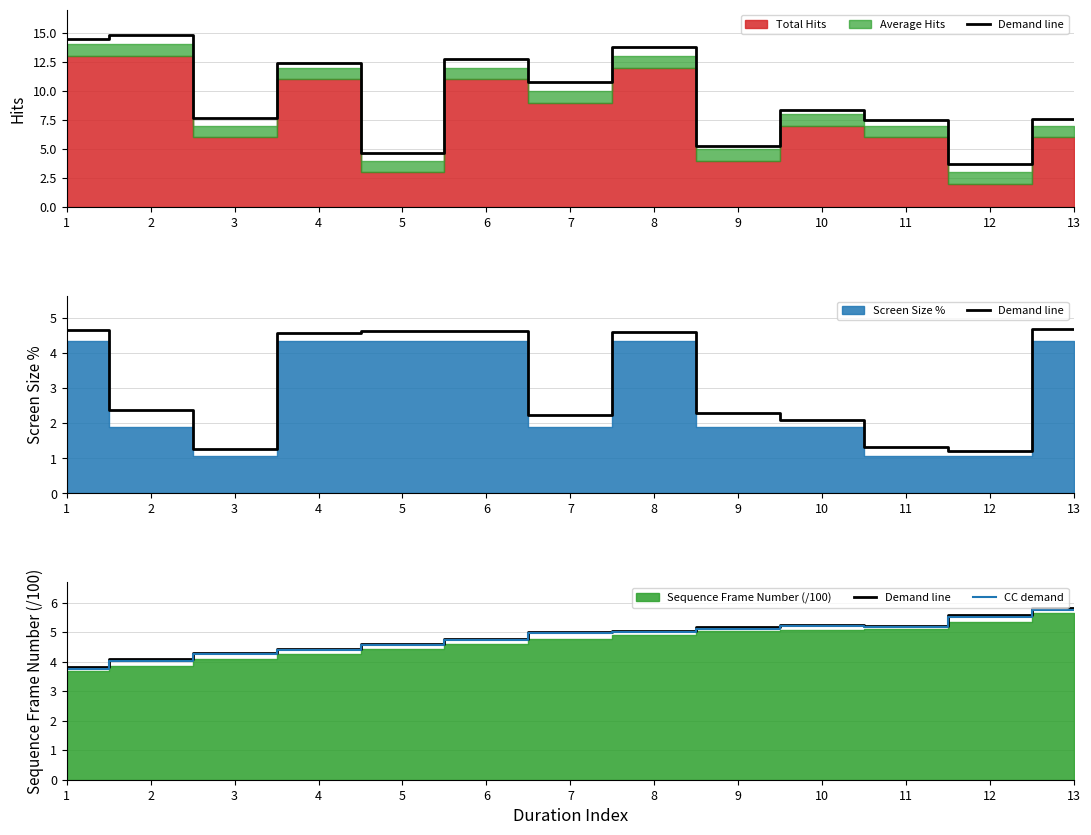

True or false: CC demand has a value of 1.5 at 12.

False